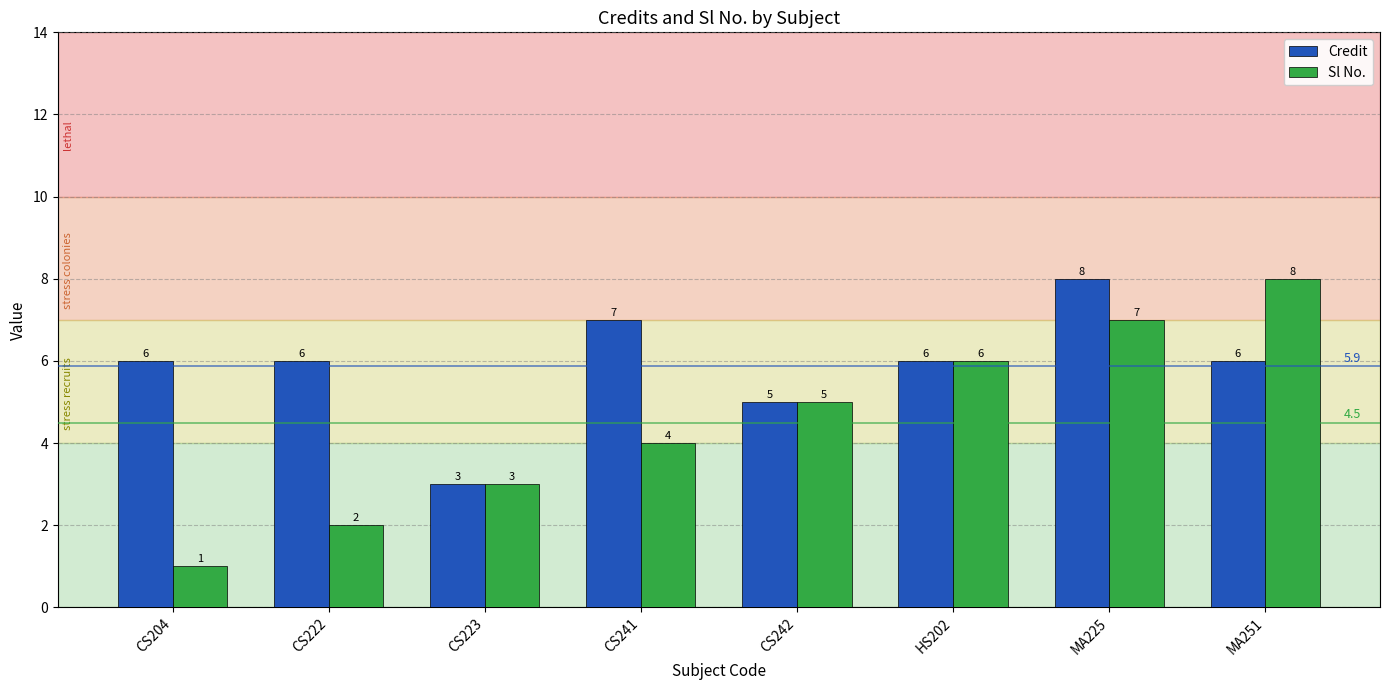

Is the value of Sl No. at CS204 greater than the value of Credit at MA225?

No